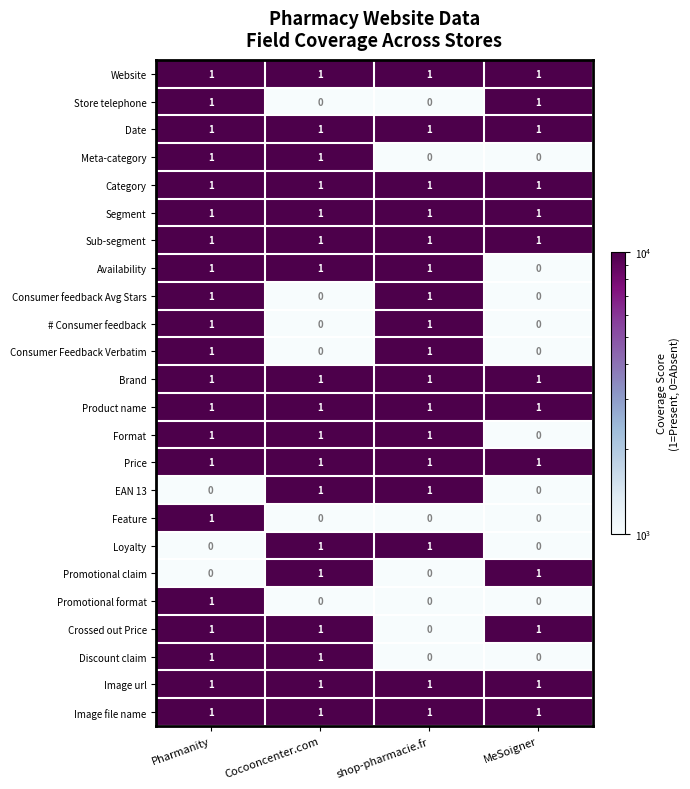

What is the total value across all series at Cocooncenter.com?

18